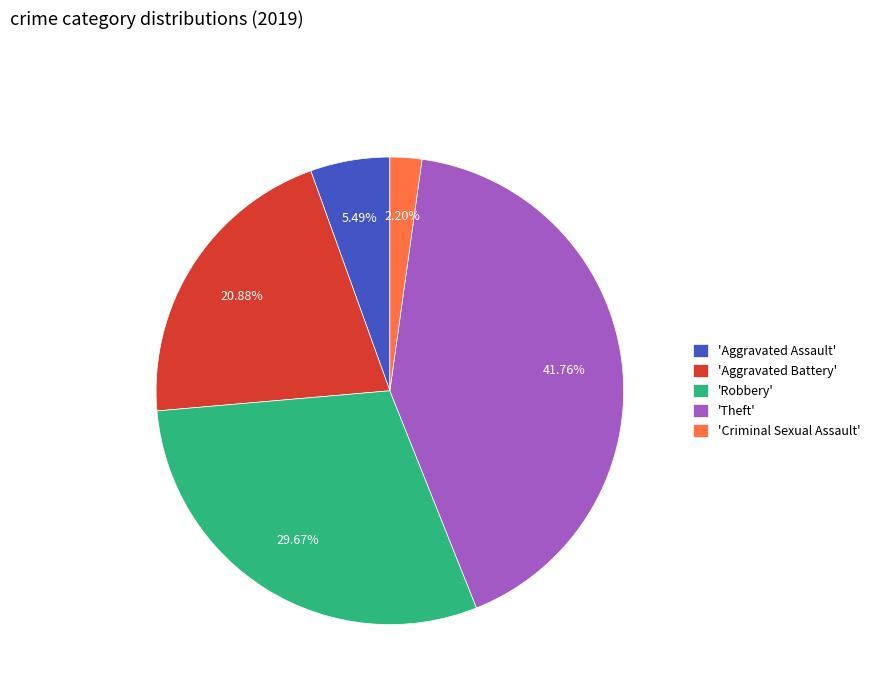

Which slice is the smallest?

'Criminal Sexual Assault'